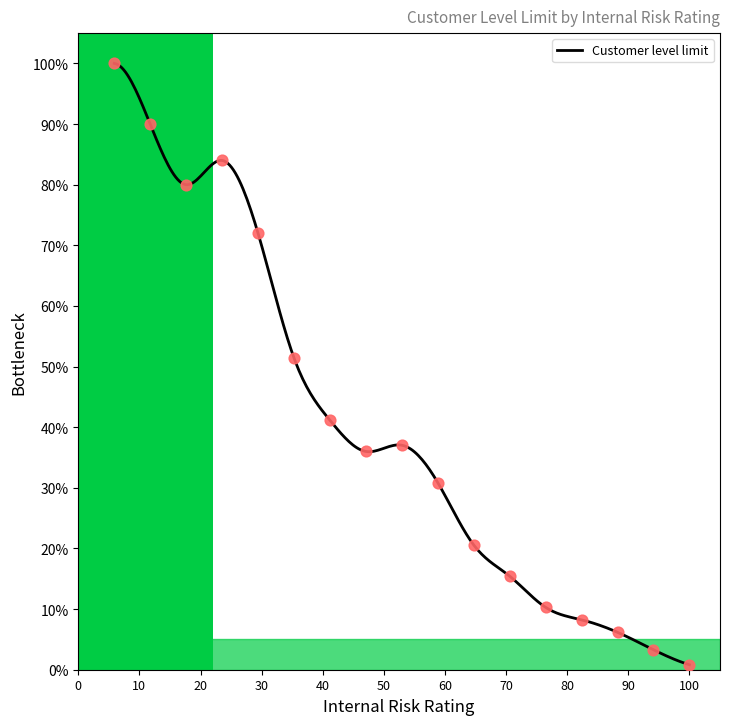

What is the change in value from 2 to 5?

-18.0